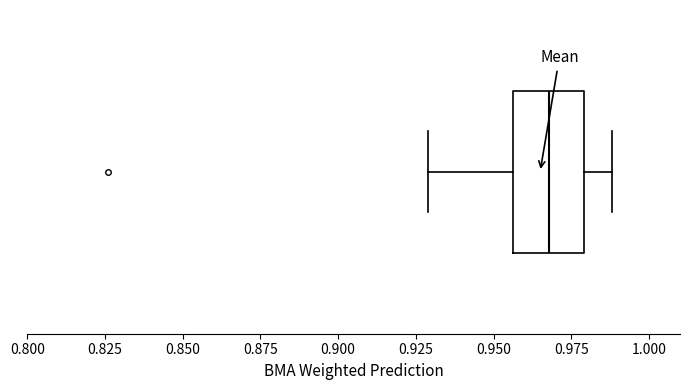

Transcribe this box plot: give where the median line is, the range the box spans, and where the two whiskers end, as read against the x-axis. The values are not printed on the chart, so give them approximately, as read against the axis.

median 0.970, box 0.955 to 0.980, whiskers 0.930 to 0.990